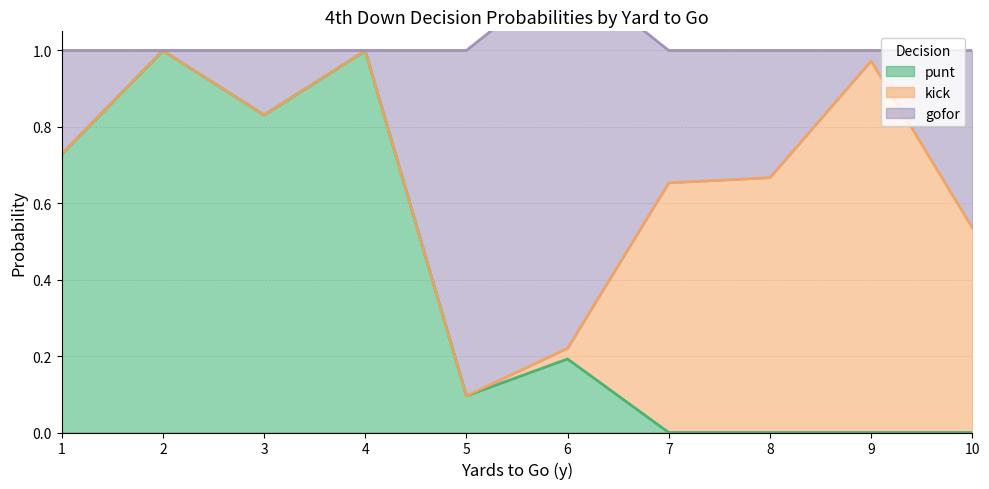

What is the difference between the punt values at 7 and 6?

0.2